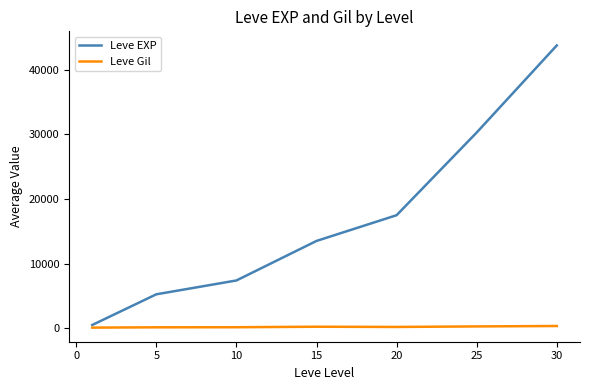

Which series has the largest total across all categories?

Leve EXP